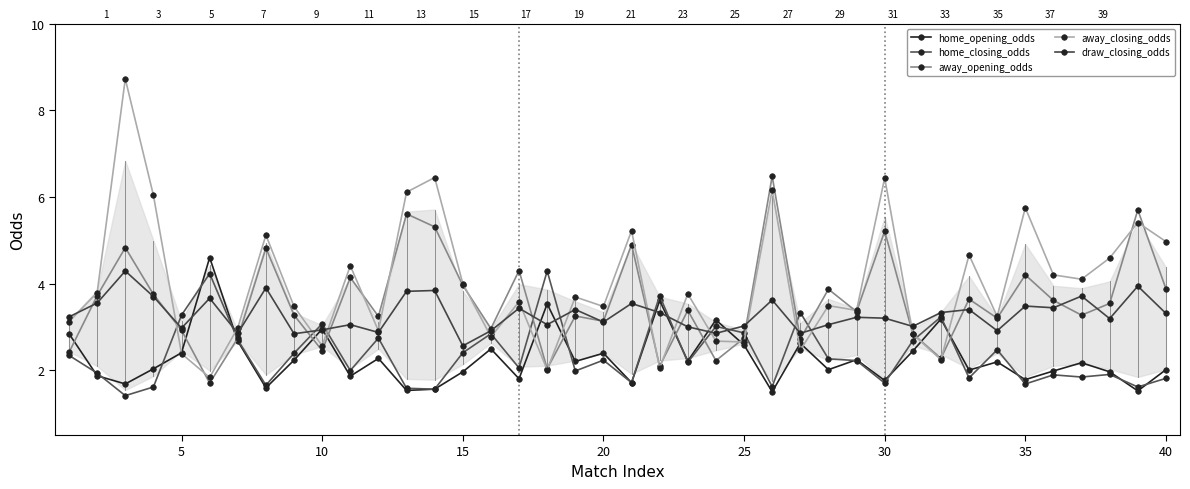

The value of home_opening_odds at 15 is 2.5. True or false?

True